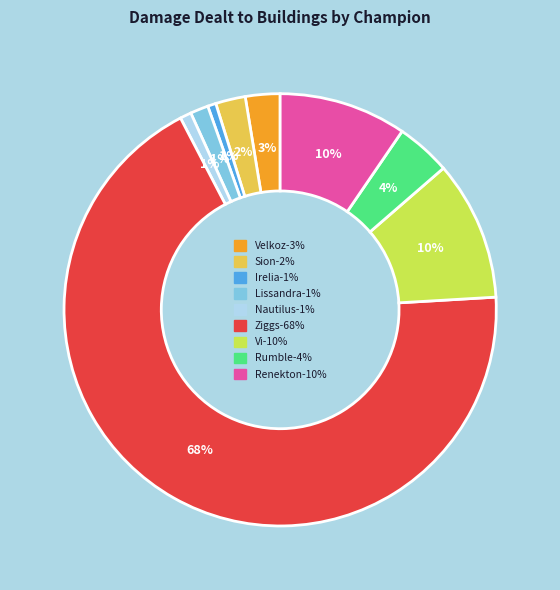

Is there a majority slice in this chart?

Yes